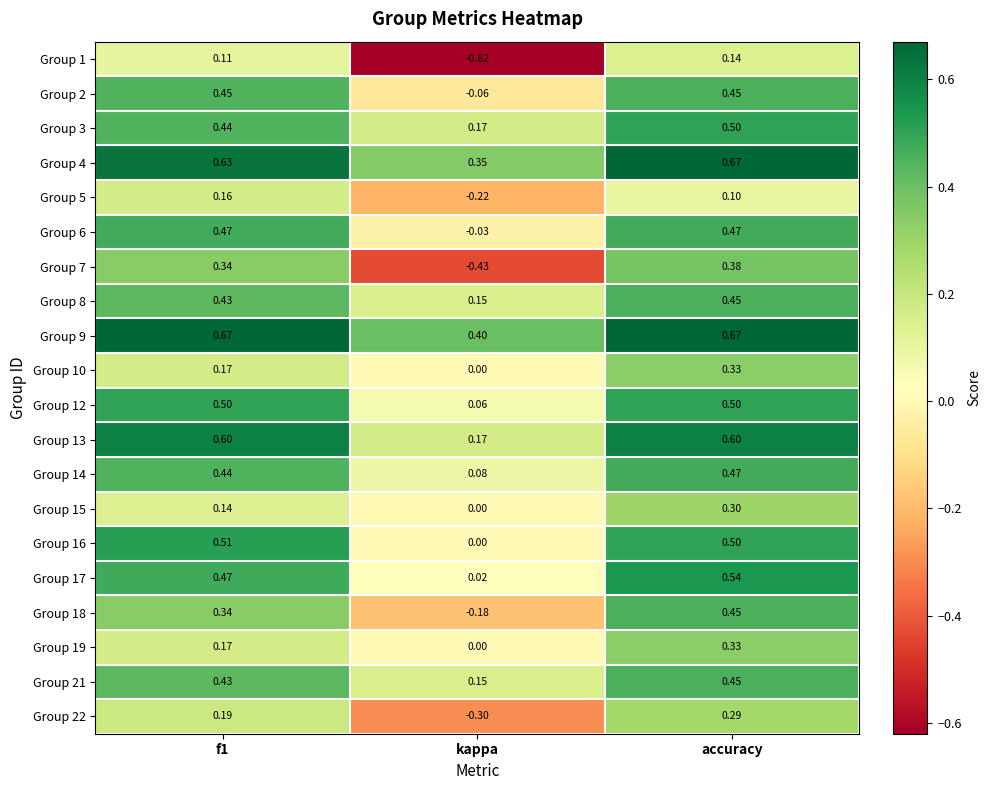

What is the difference between the highest and lowest values at f1?

0.6